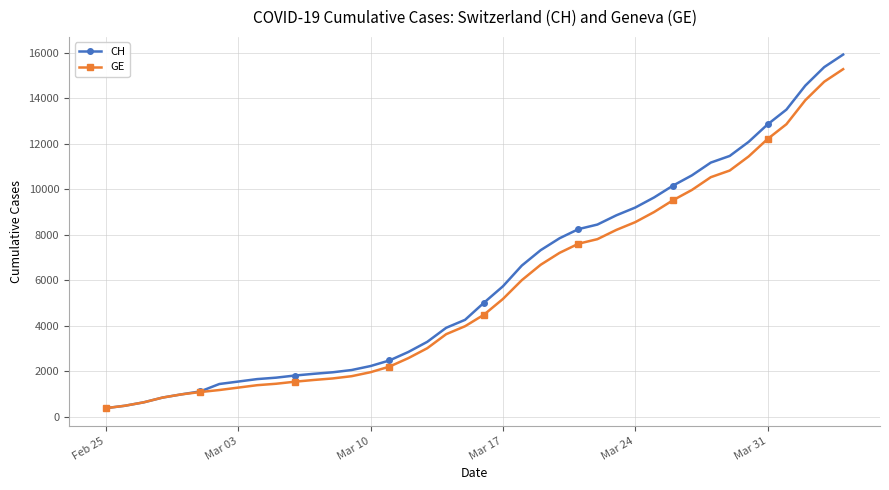

List the series in order of their overall mean, highest first.

CH, GE